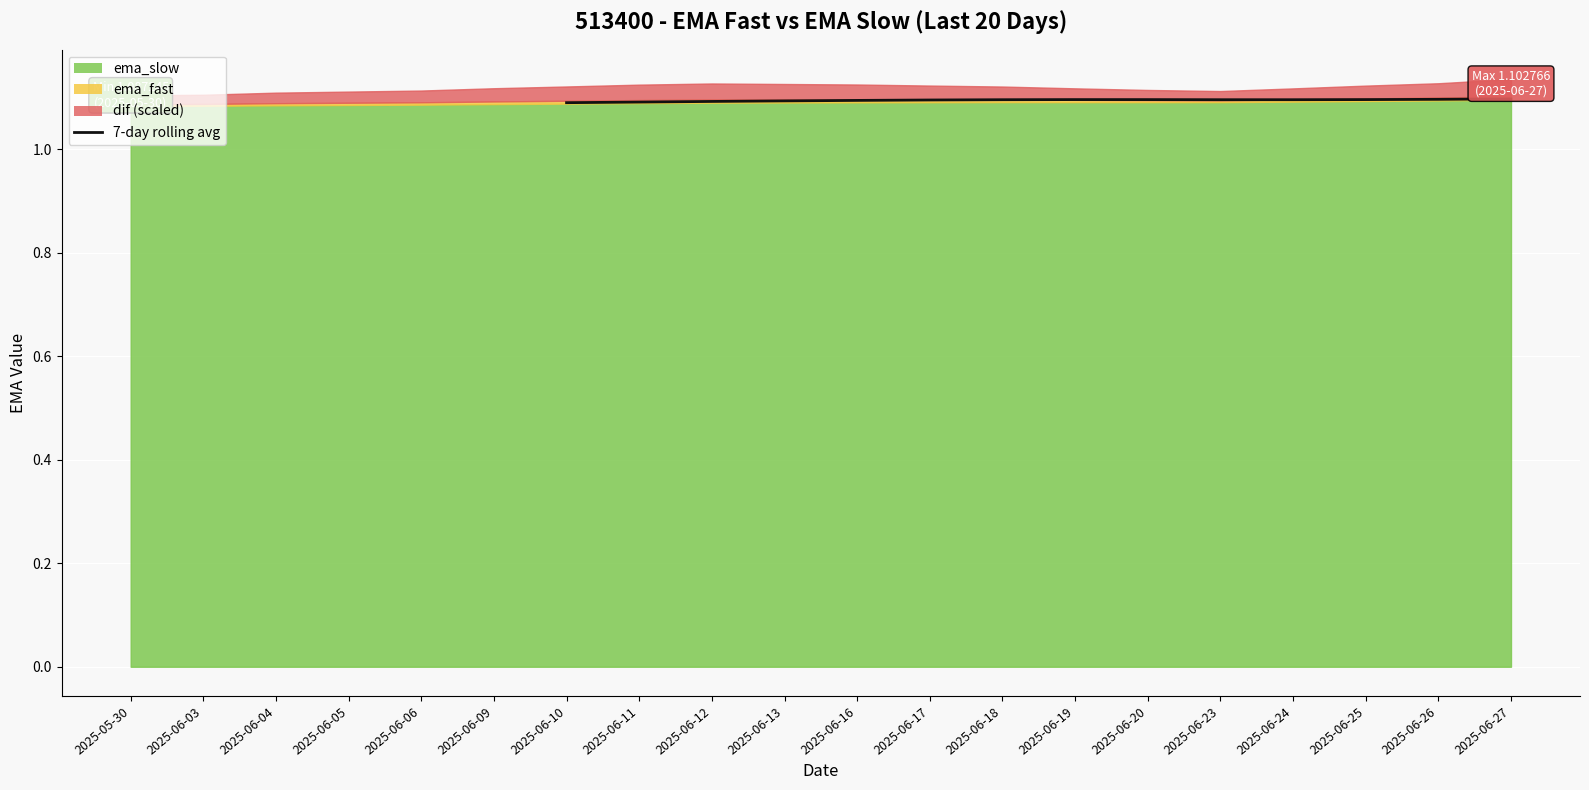

The chart shows a value of 0.4 at 2025-06-11. True or false?

False